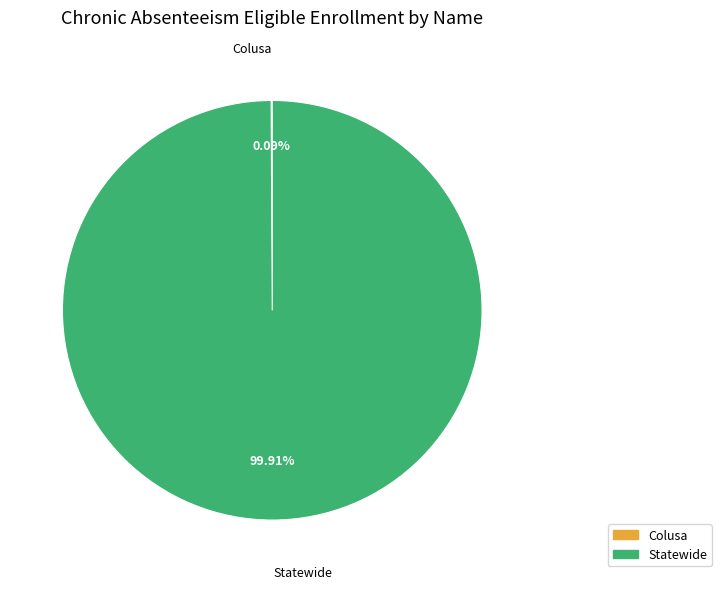

Which slice is the largest?

Statewide